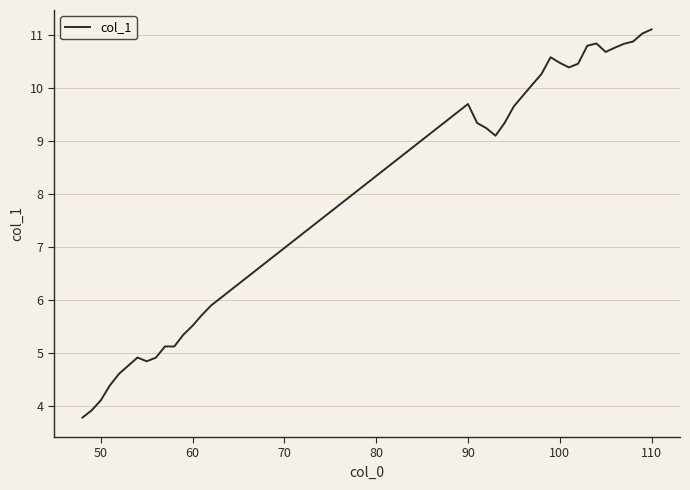

What is the minimum value shown in the chart?

3.8